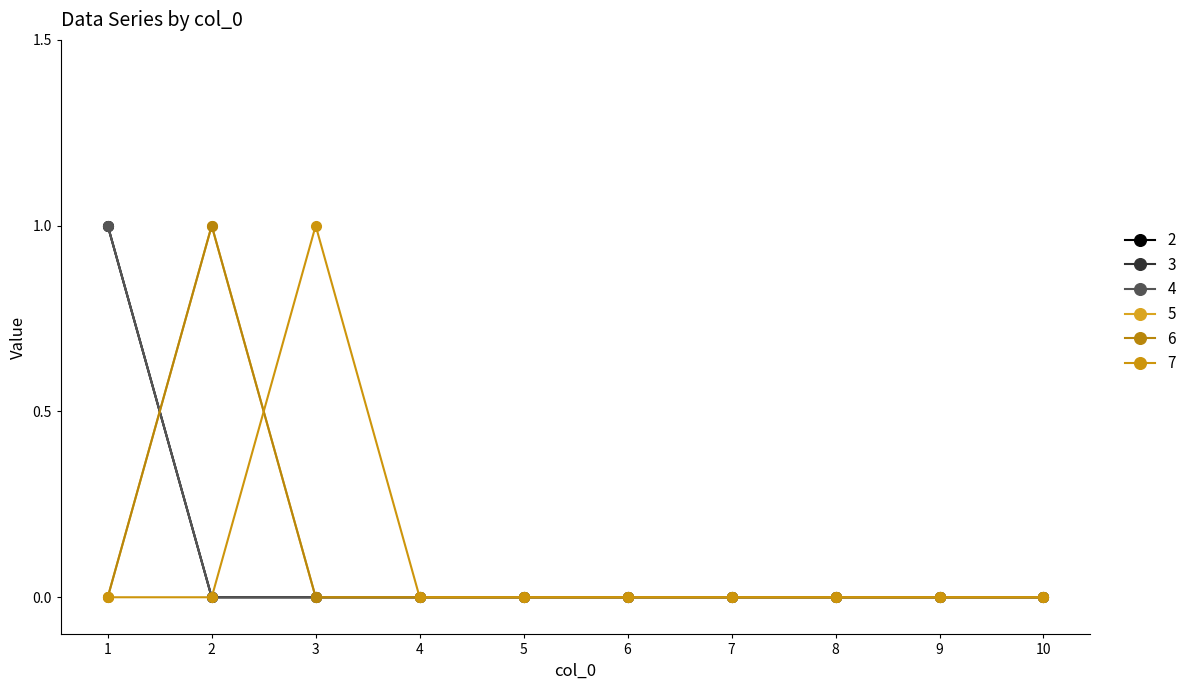

True or false: 6 and 2 intersect in this chart.

True